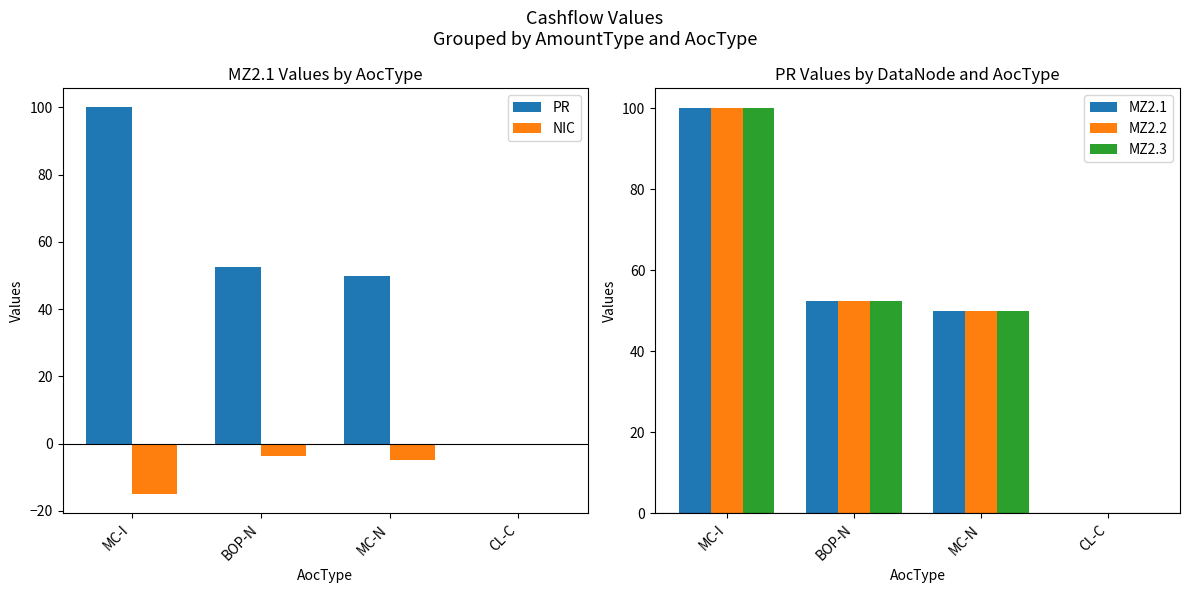

What is the highest value of the MZ2.2 series?

100.0